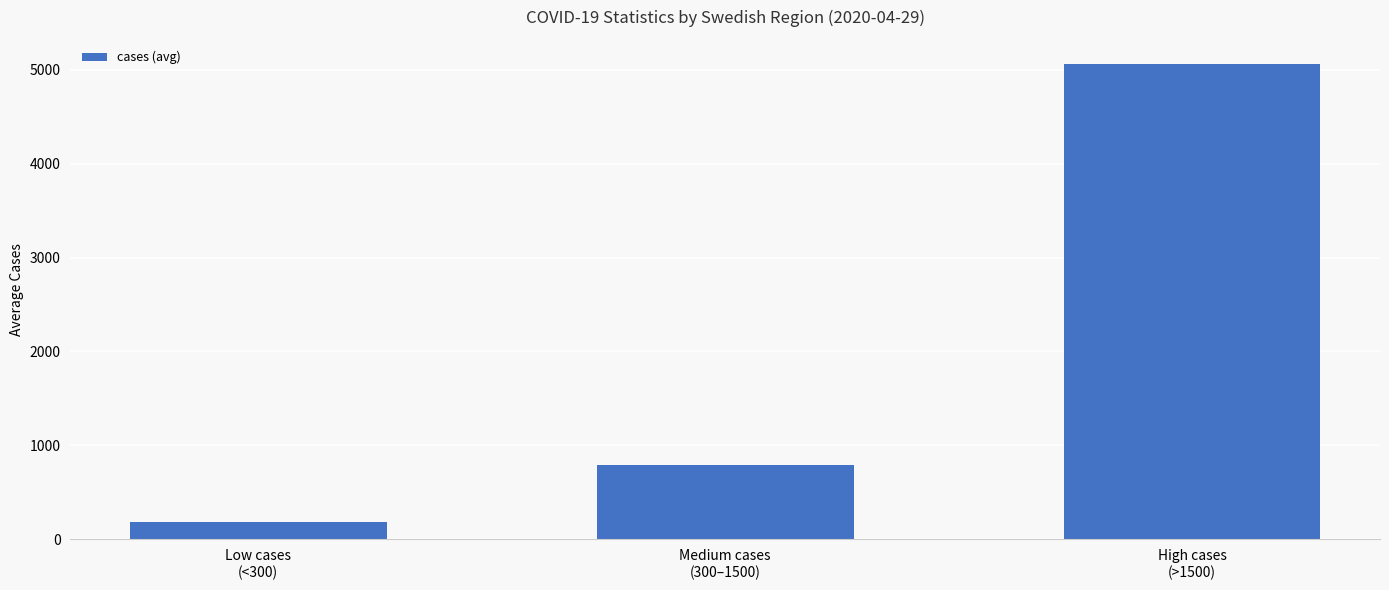

How many values exceed 789?

2